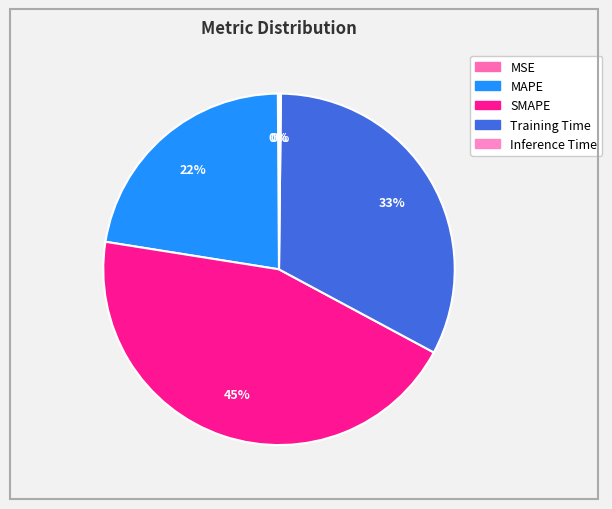

Is Training Time the majority of the pie?

No